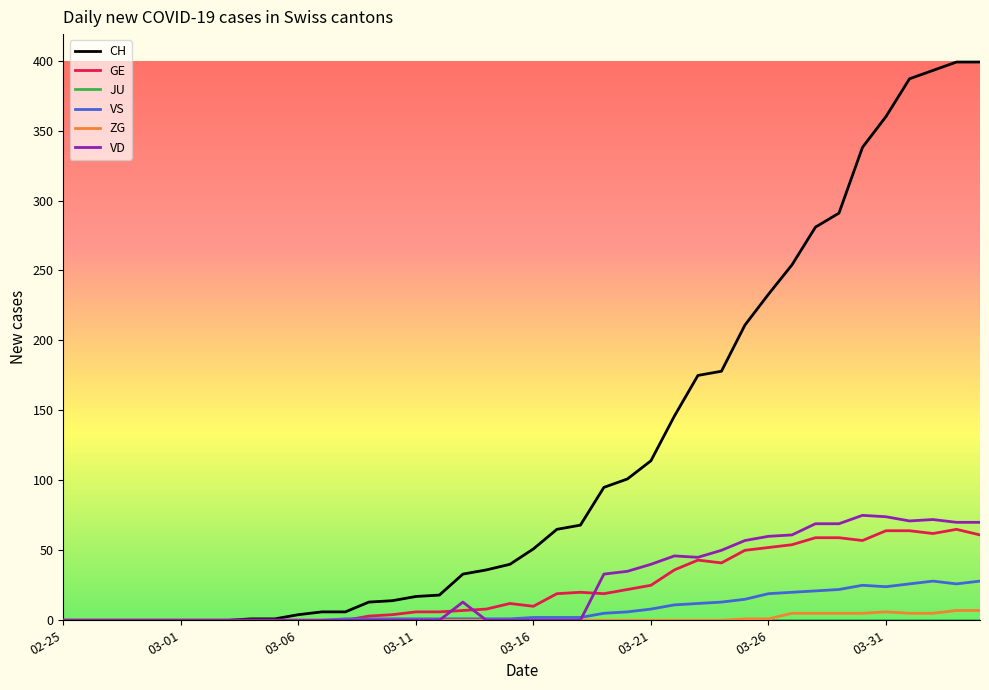

Which series has the largest range (max minus min)?

CH